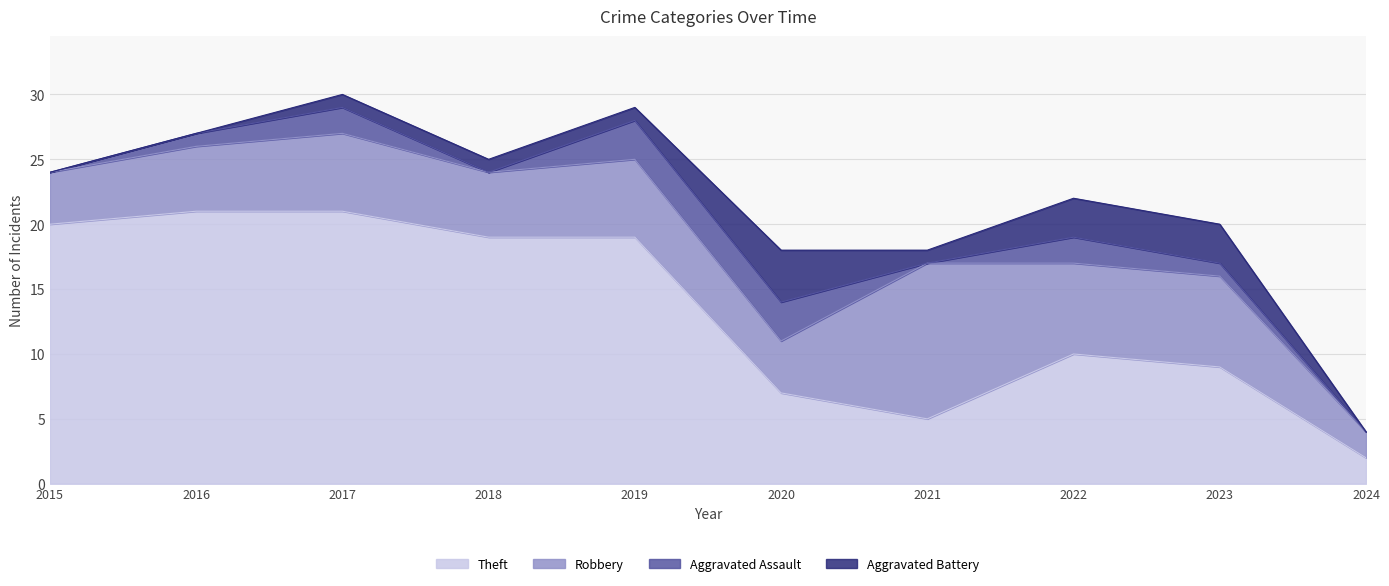

How many data points in Aggravated Battery are above 1?

3